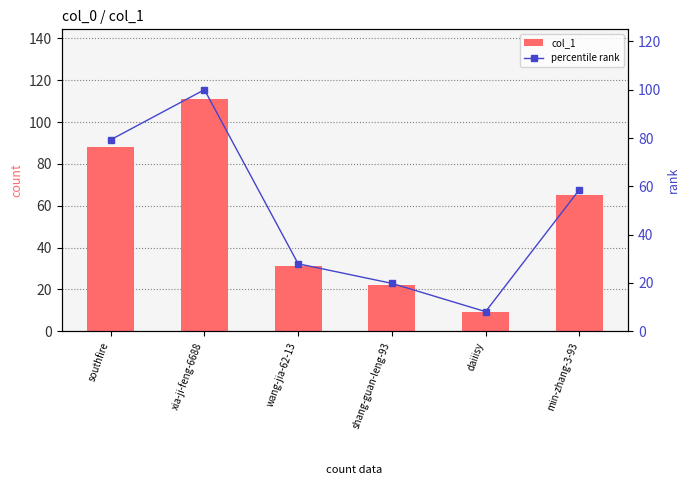

At which category is the sum across all series the highest?

xia-ji-feng-6688